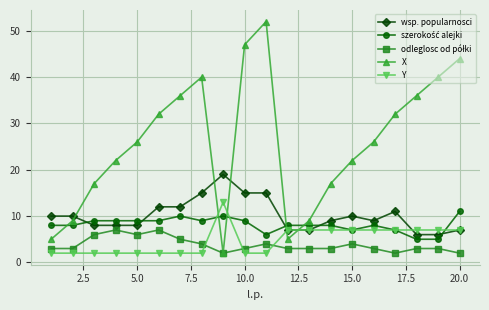

What is the lowest value of the wsp. popularnosci series?

6